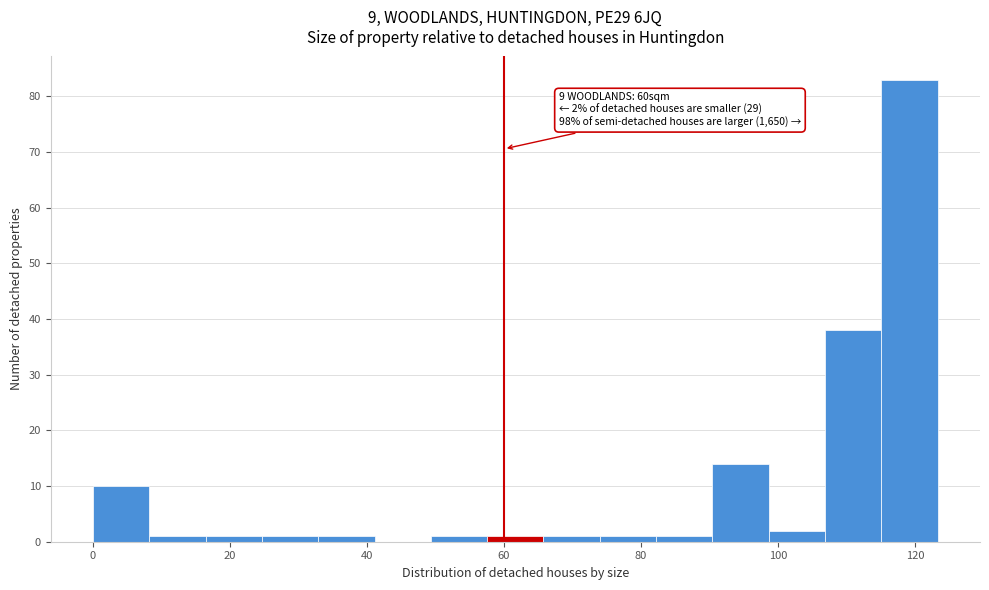

Over which range of the x-axis is the bar tallest?

116 to 124